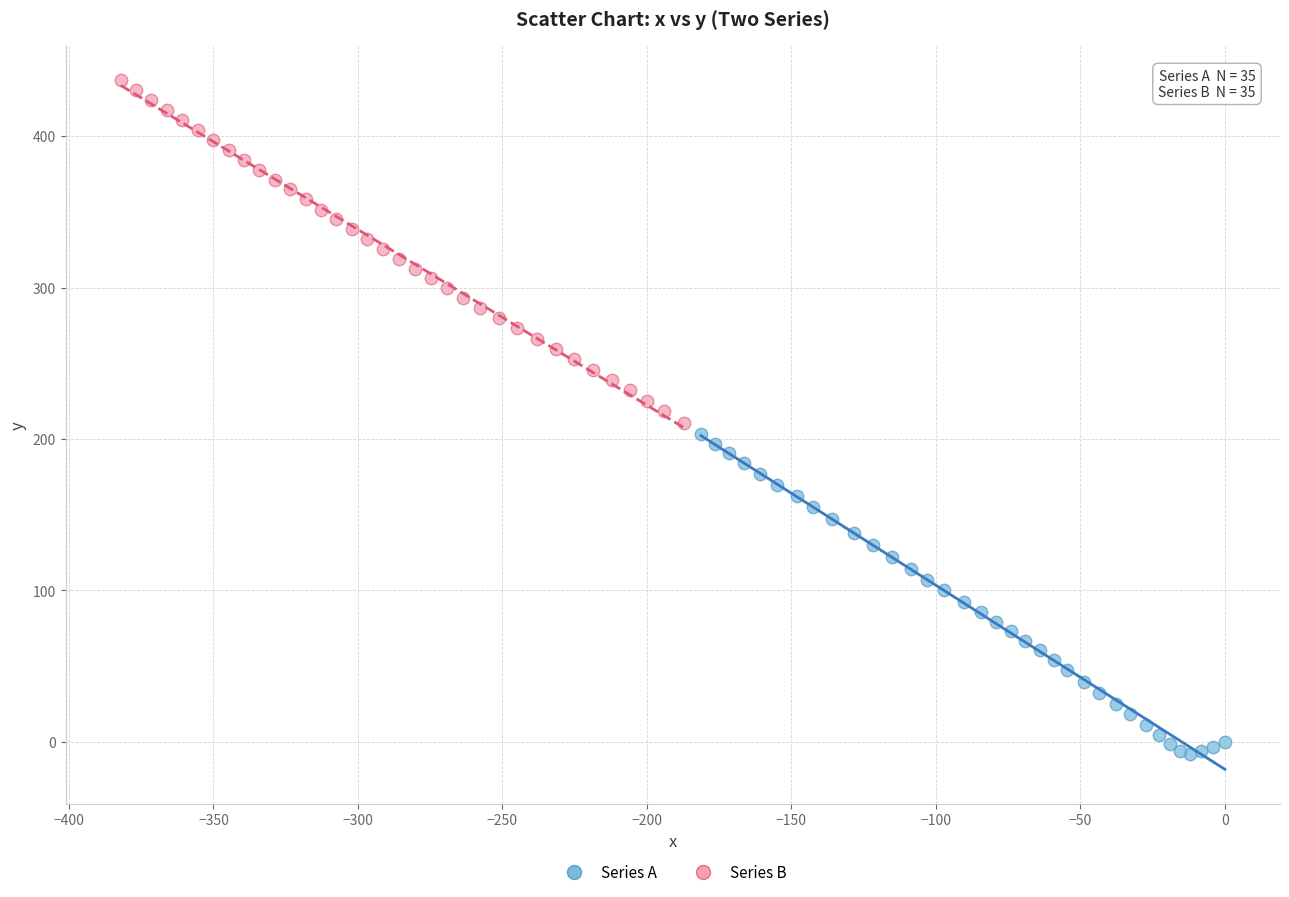

Which series reaches the maximum Y coordinate?

Series B